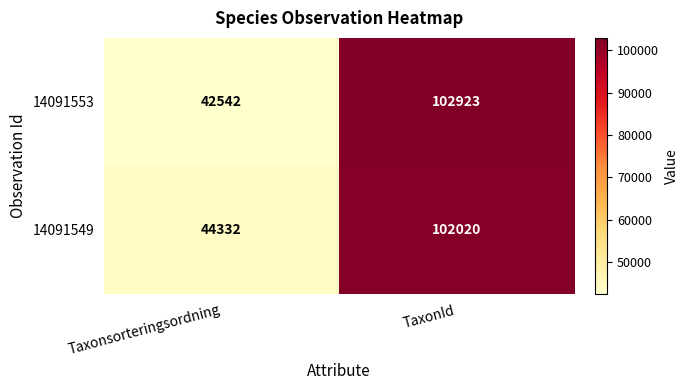

What is the average value of the 14091549 series?

73176